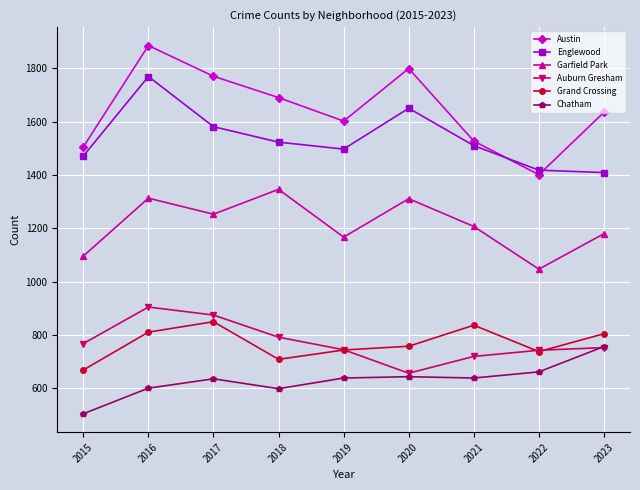

What are all the series names shown in the legend?

Austin, Englewood, Garfield Park, Auburn Gresham, Grand Crossing, Chatham